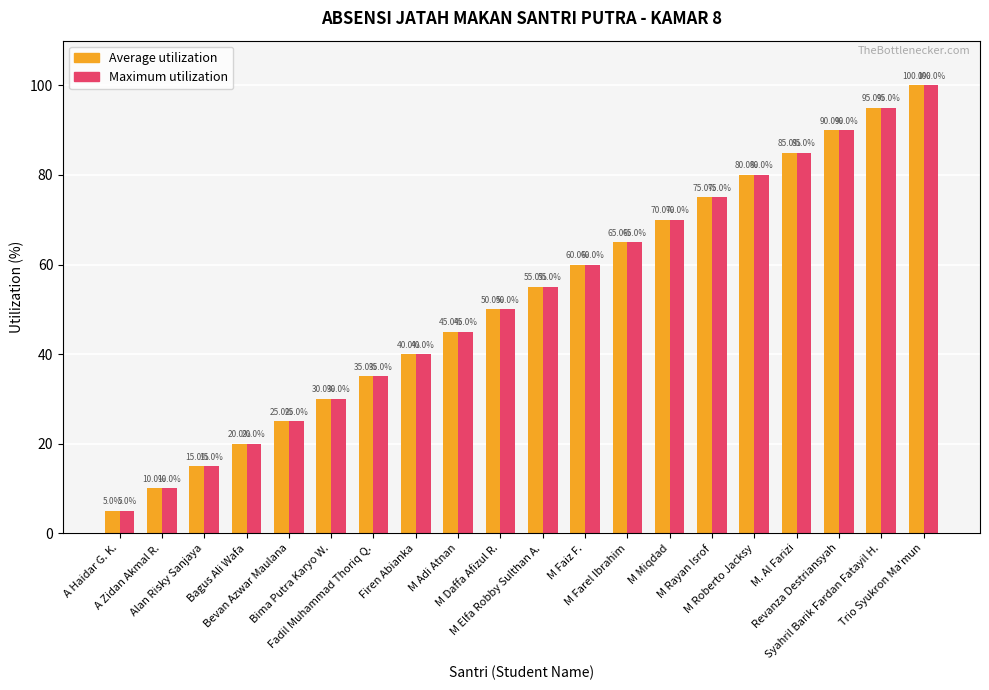

What position from the left is Trio Syukron Ma'mun?

20